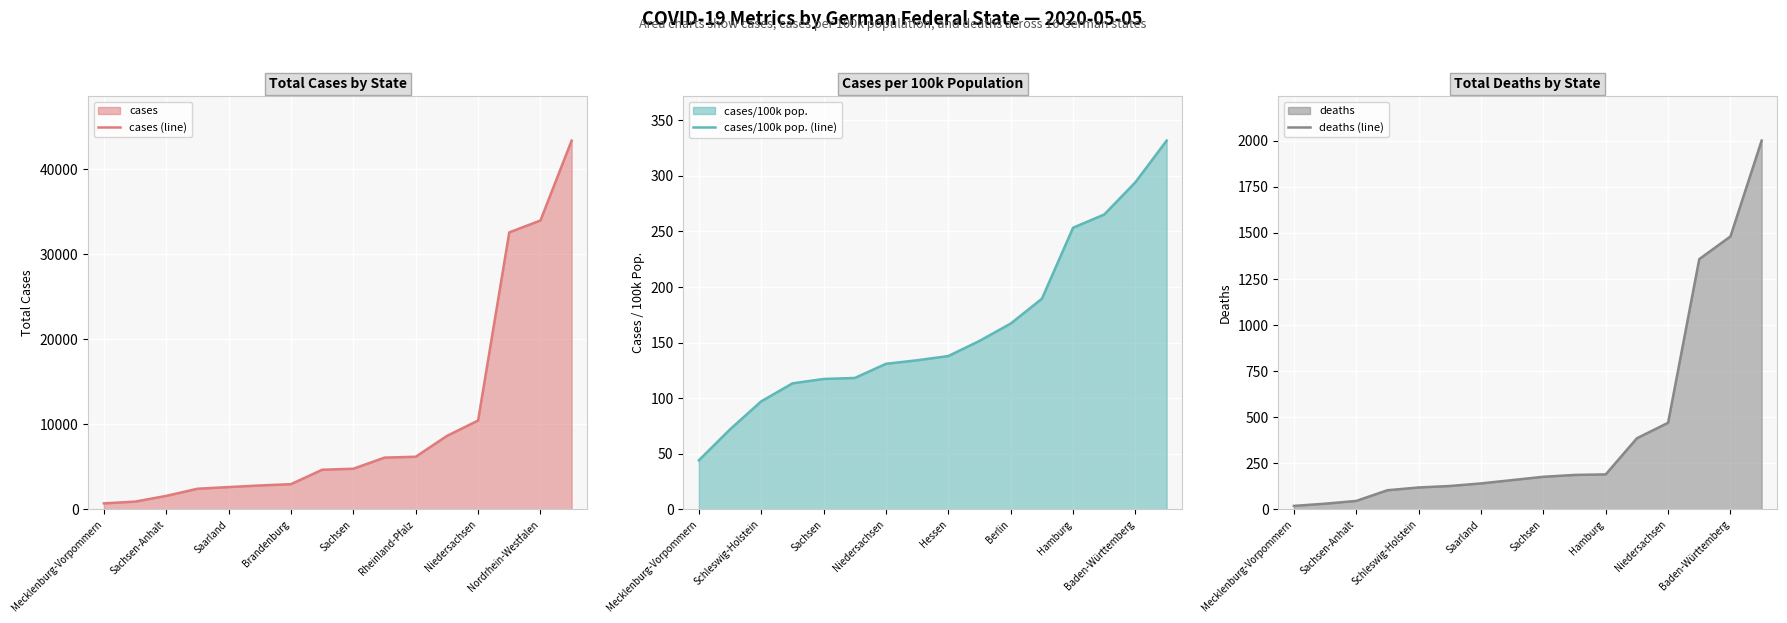

How many lines are shown in the chart?

3